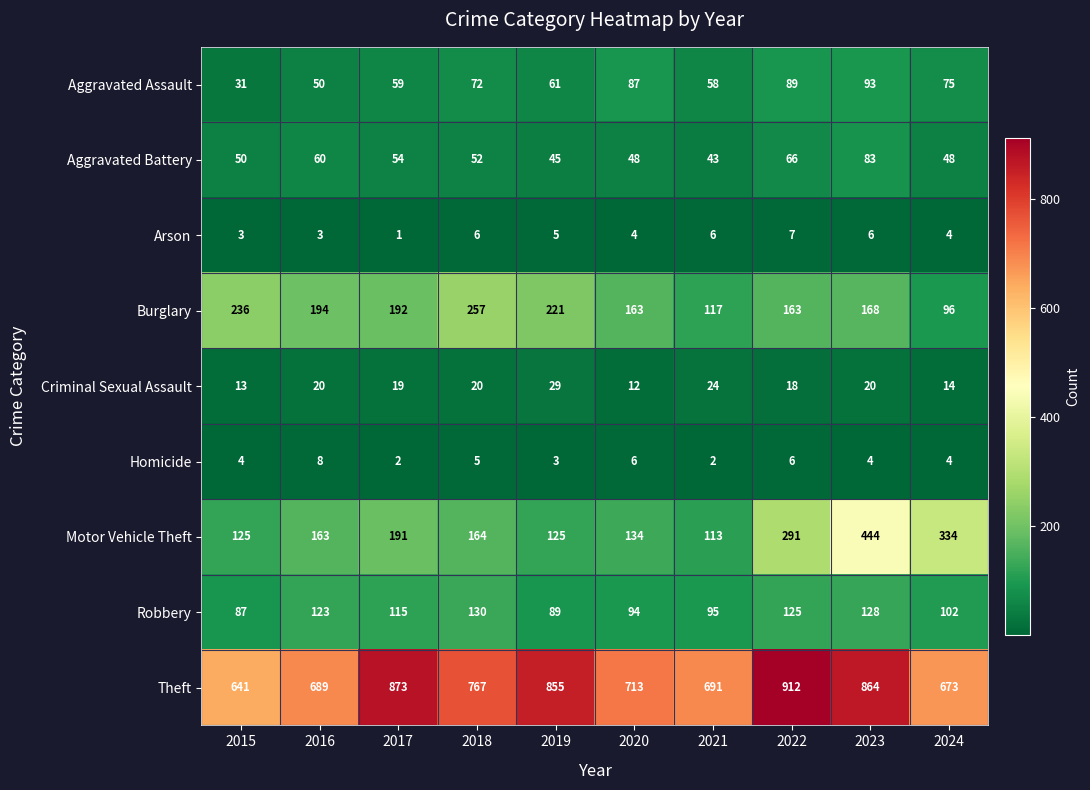

How many series are shown in this chart?

9